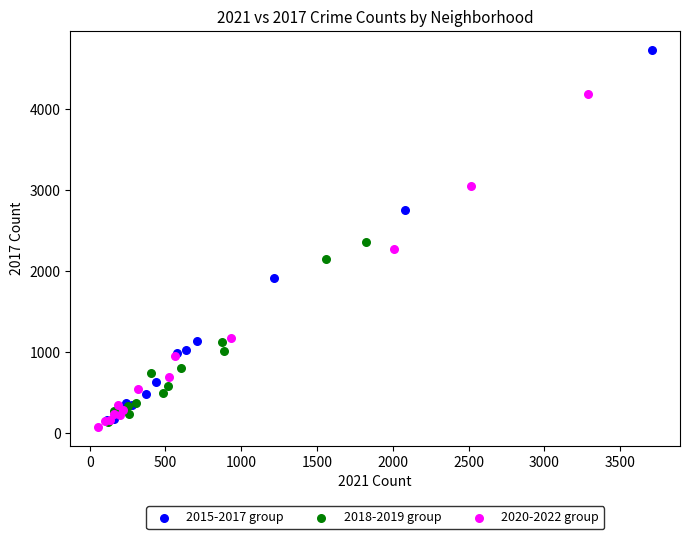

Which series has the widest spread of Y values?

2015-2017 group